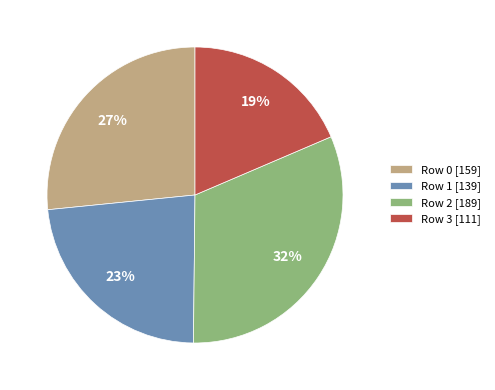

Approximately how many times larger is the value at Row 0 compared to Row 3?

1.4